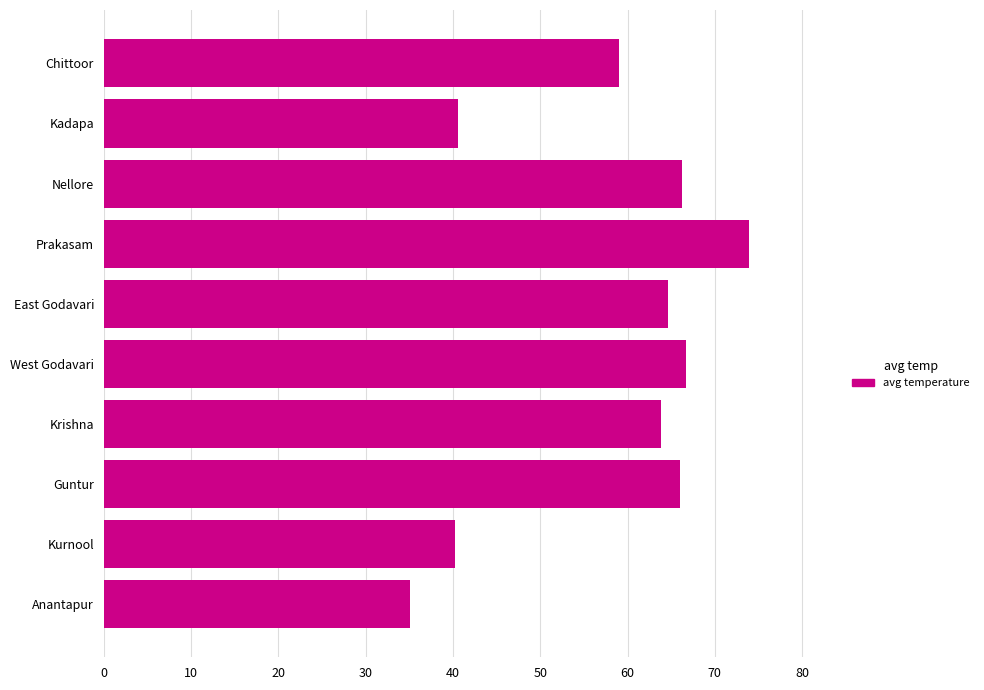

What is the sum of all values?

576.4